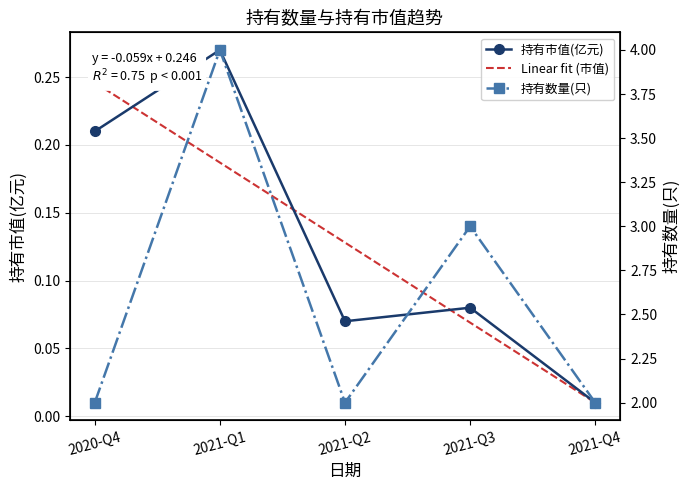

What is the difference between the 持有市值(亿元) values at 2021-Q3 and 2021-Q1?

0.2